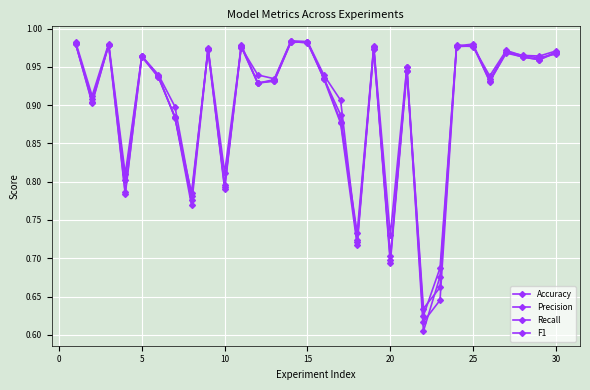

How many lines are shown in the chart?

4